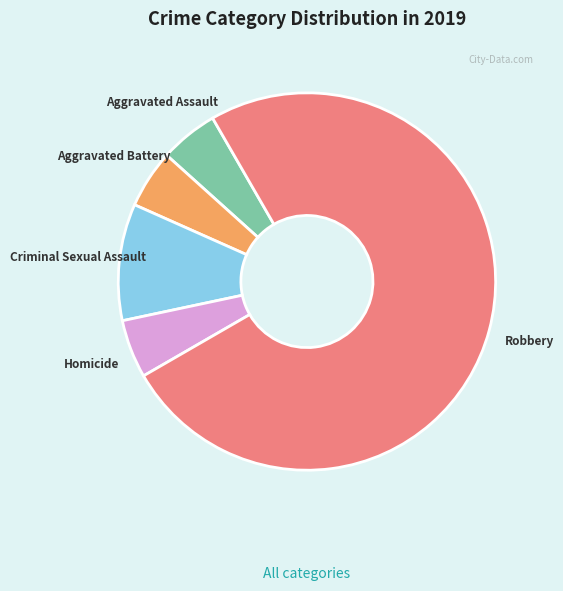

How many segments does this pie chart have?

5